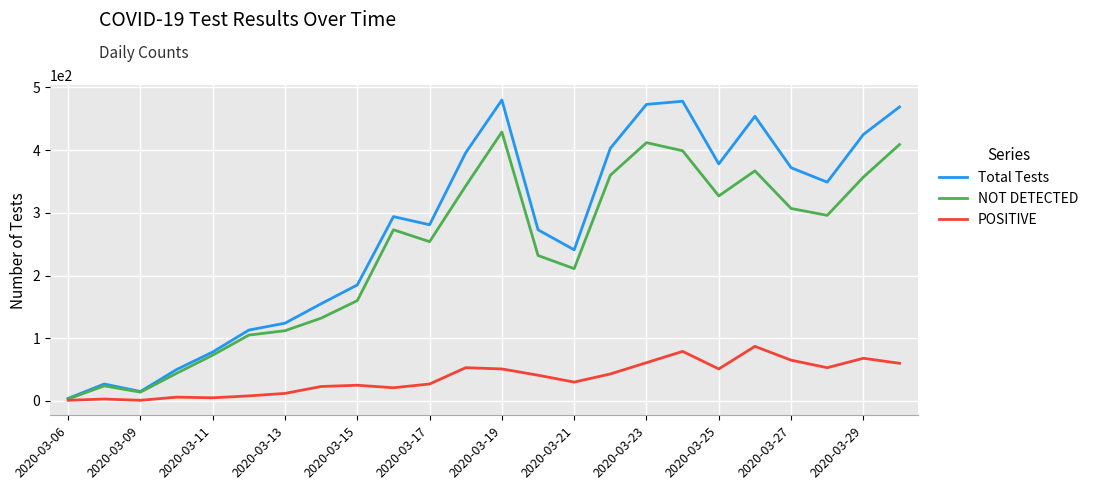

What is the maximum value shown in the chart?

480